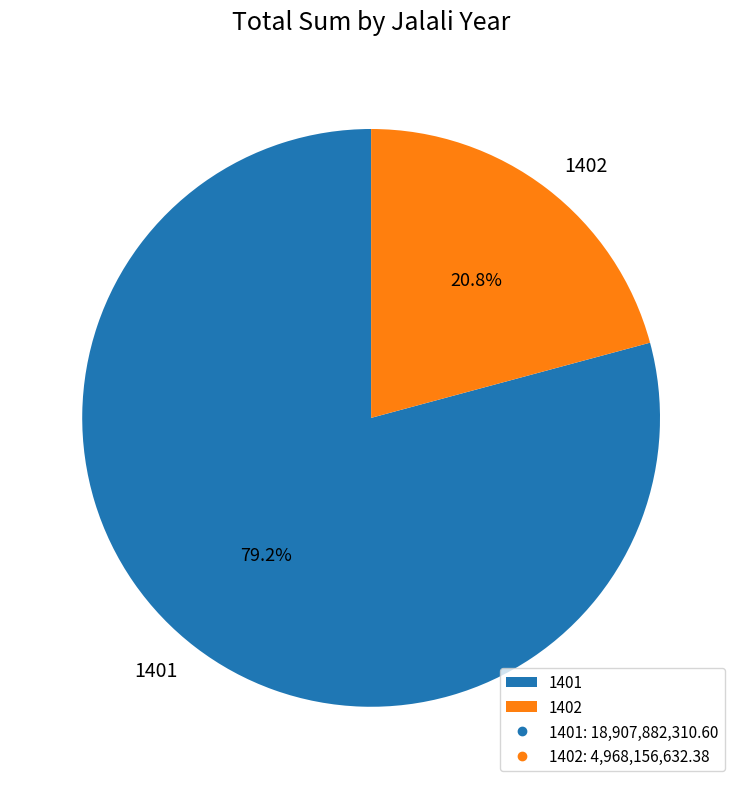

To the nearest percent, what is the difference between the 1402 and 1401 slice percentages?

58%